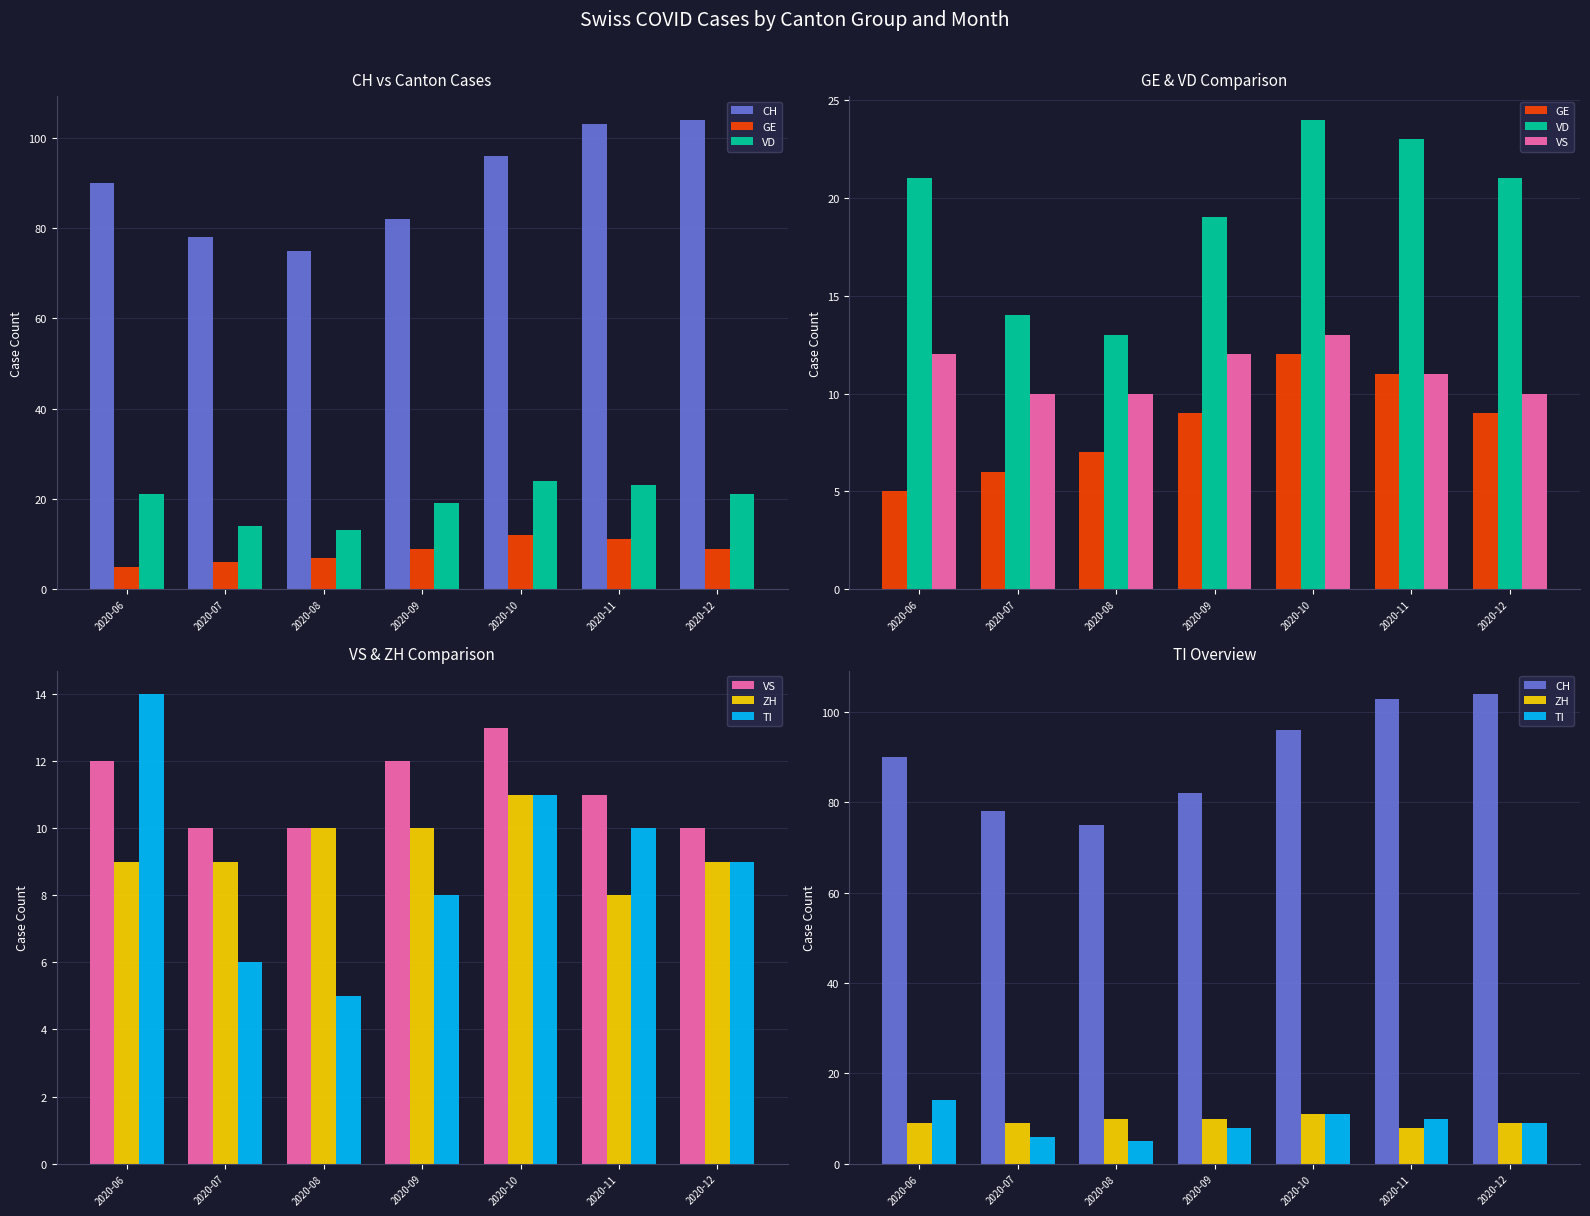

Count the VS values in the range 10 to 12.

6